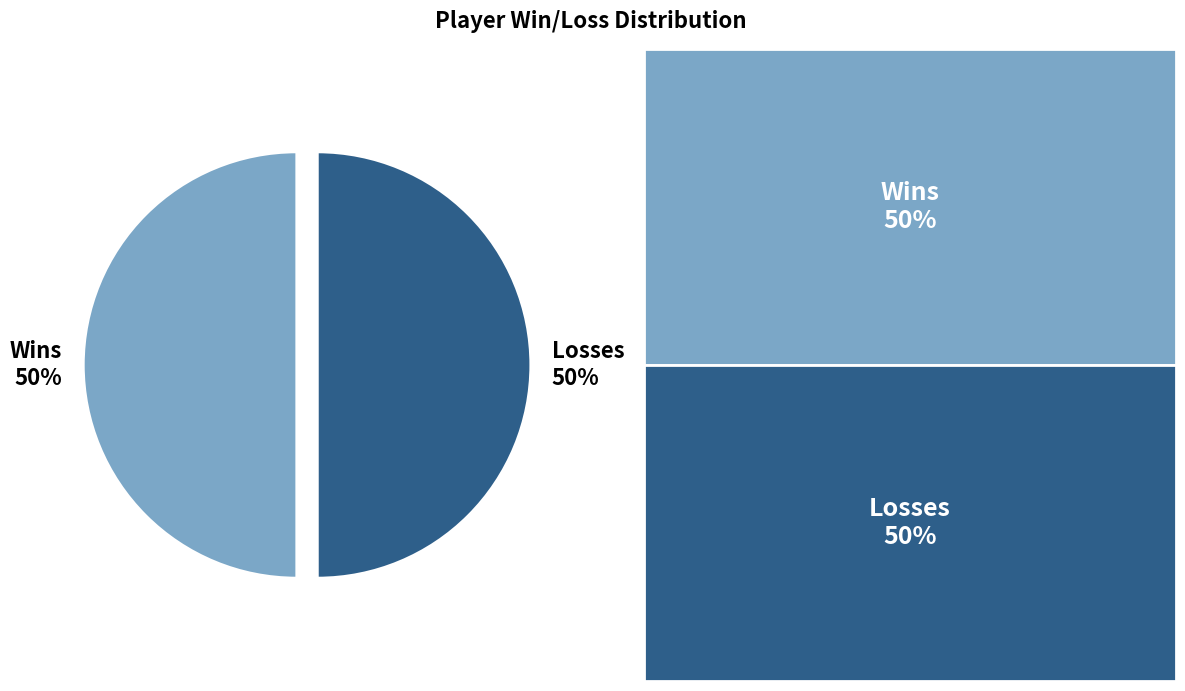

Is it true that Losses 50% is 57% of the pie?

False